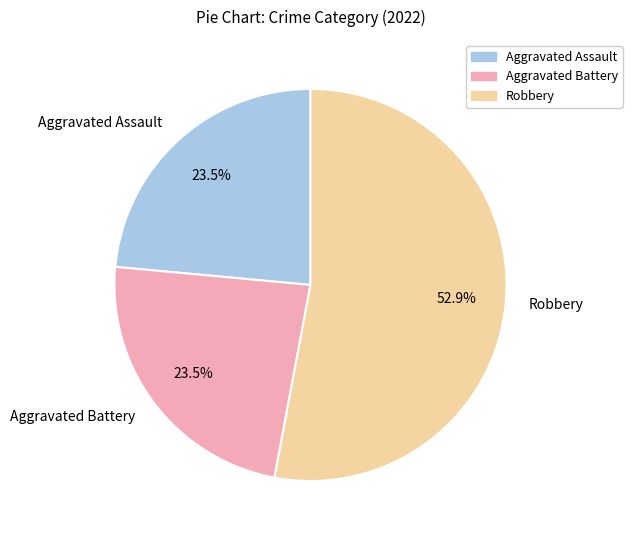

Is it true that Aggravated Assault is 12% of the pie?

False